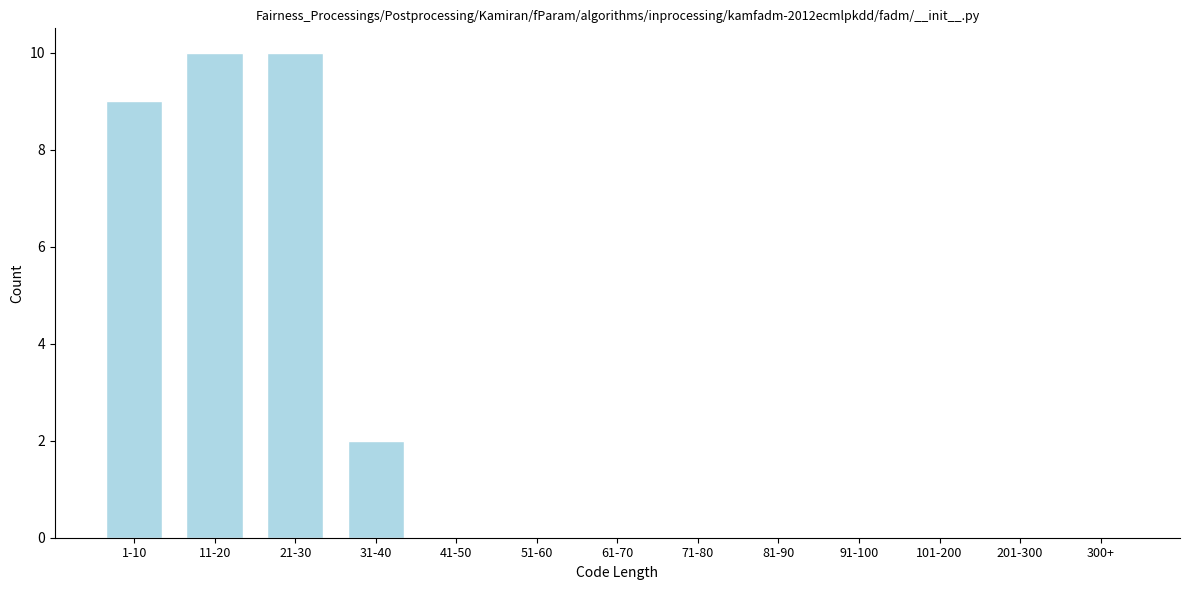

Reading right to left, extract all data points from this chart.

300+=0	201-300=0	101-200=0	91-100=0	81-90=0	71-80=0	61-70=0	51-60=0	41-50=0	31-40=2	21-30=10	11-20=10	1-10=9